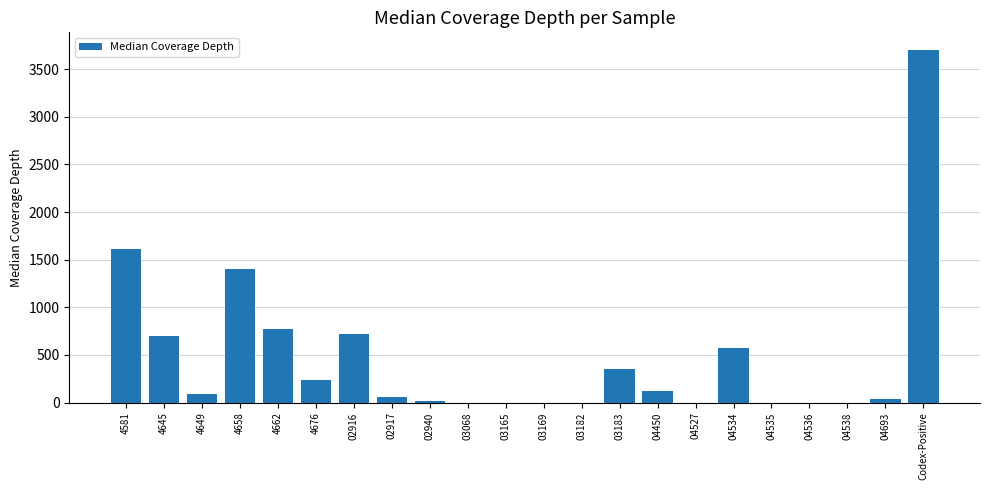

How many categories are shown in the chart?

22